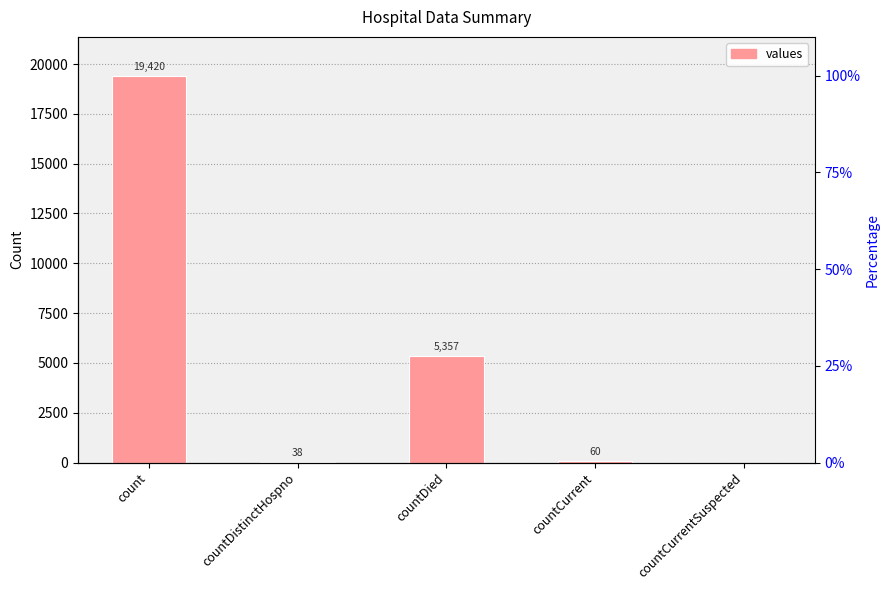

The chart shows a value of 19420 at count. True or false?

True